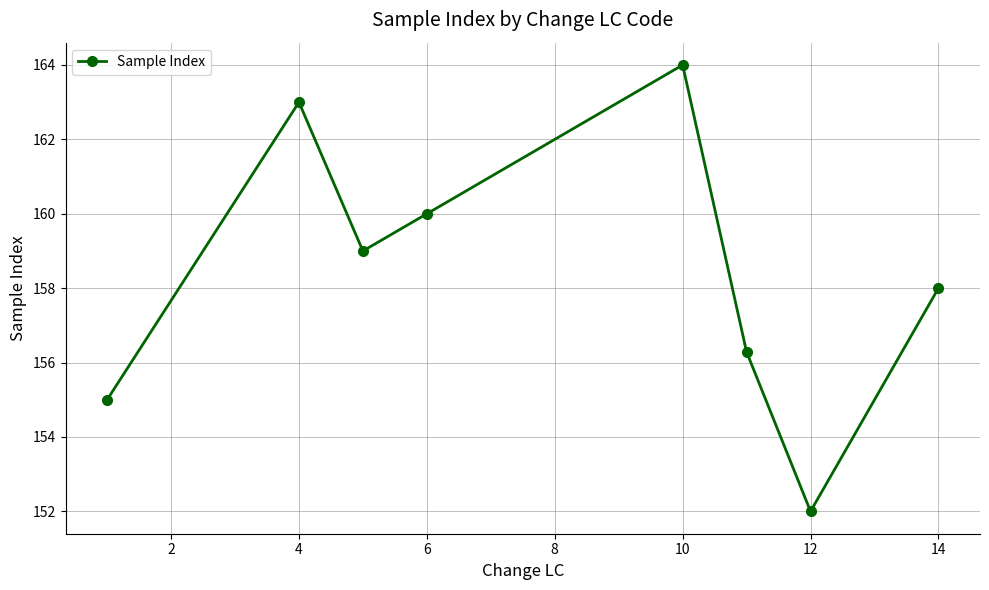

What is the difference between the maximum and minimum values?

12.0